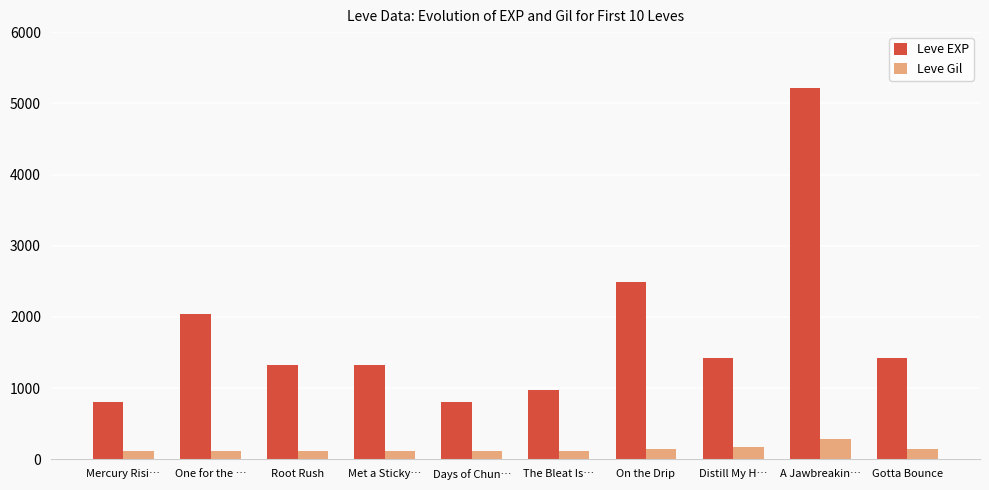

Which series has the largest range (max minus min)?

Leve EXP